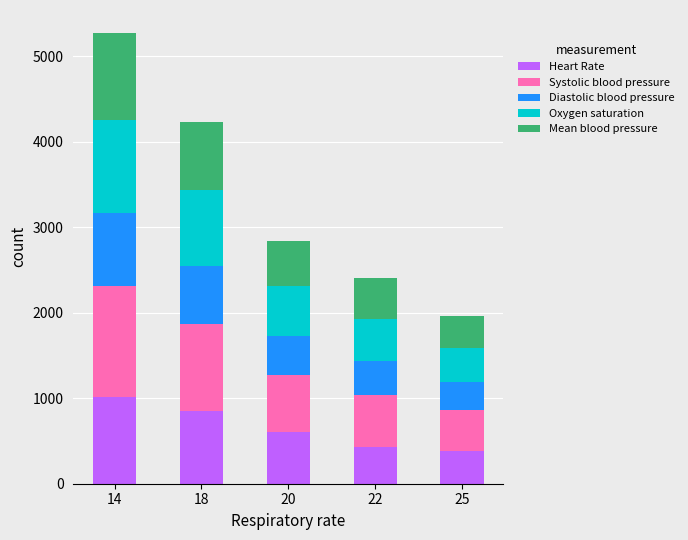

At which category is the sum across all series the highest?

14